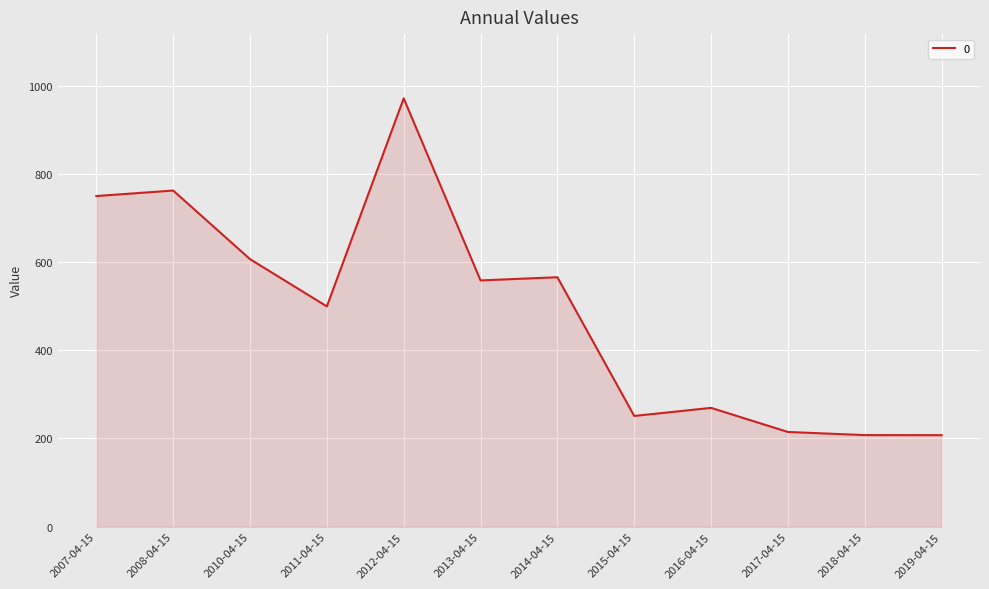

How many categories are shown in the chart?

12